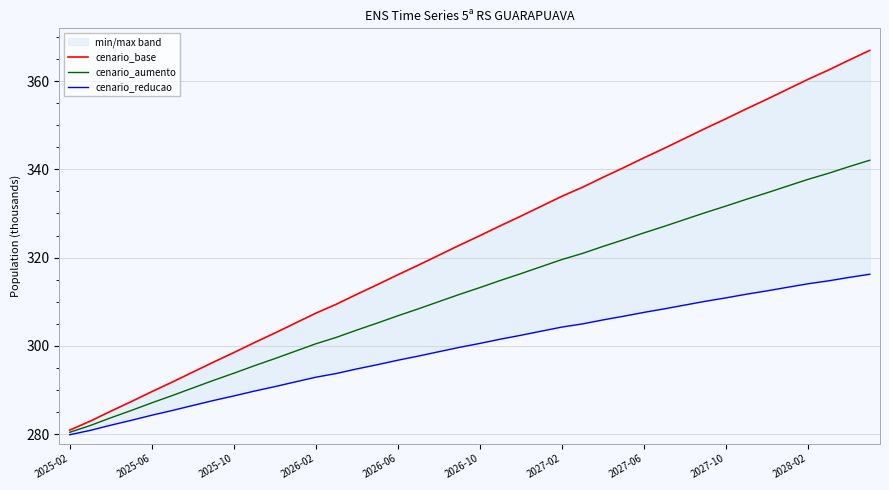

True or false: cenario_aumento has a value of 325.6 at 2027-06.

True